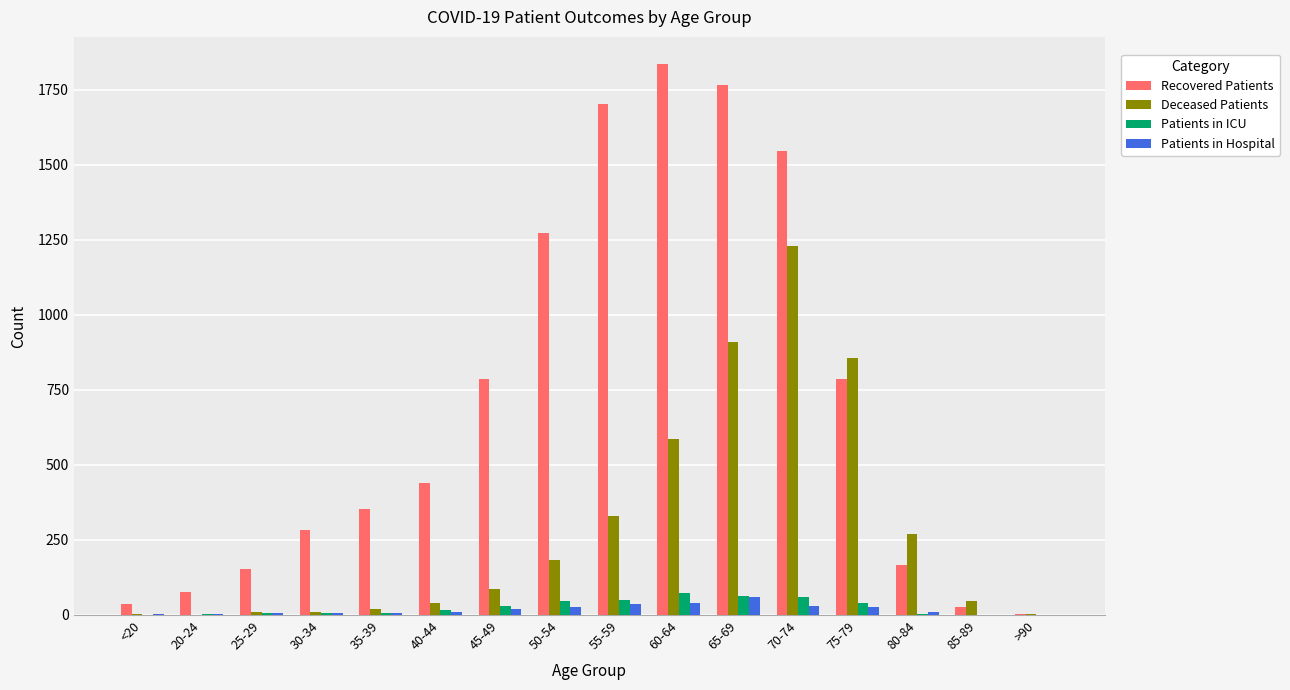

Between <20 and 50-54, which series saw the biggest shift?

Recovered Patients